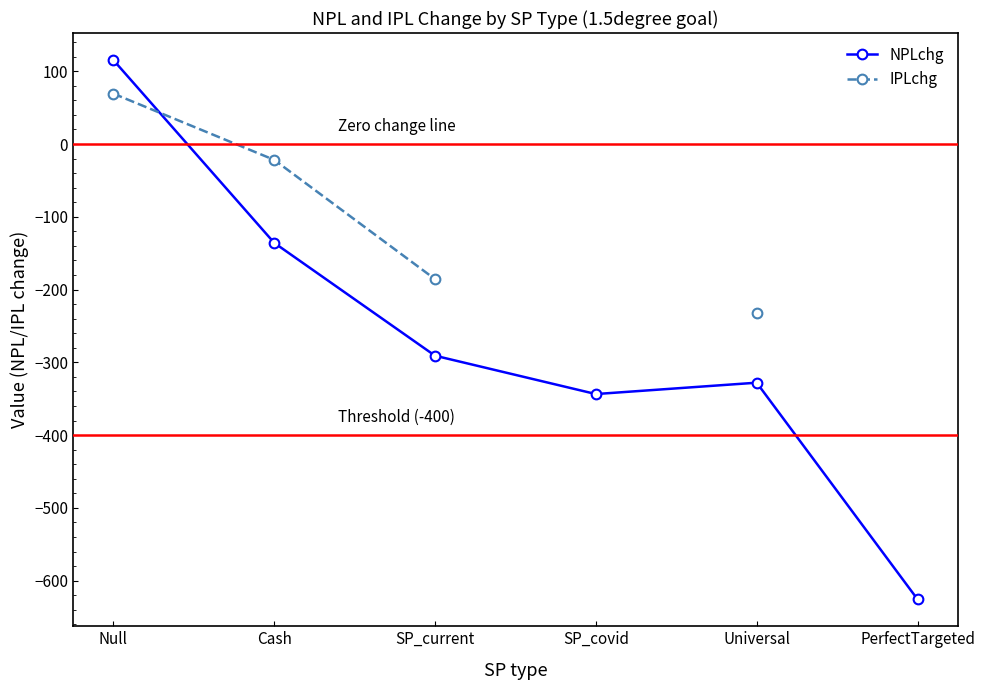

True or false: IPLchg and NPLchg cross at least once.

True